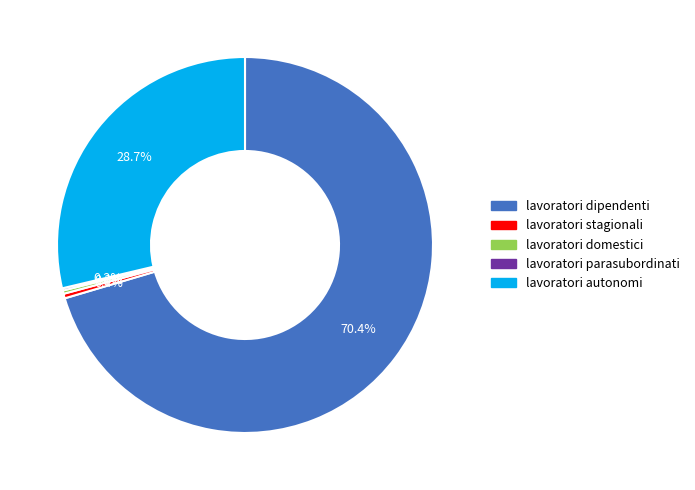

Does any single category account for the majority?

Yes